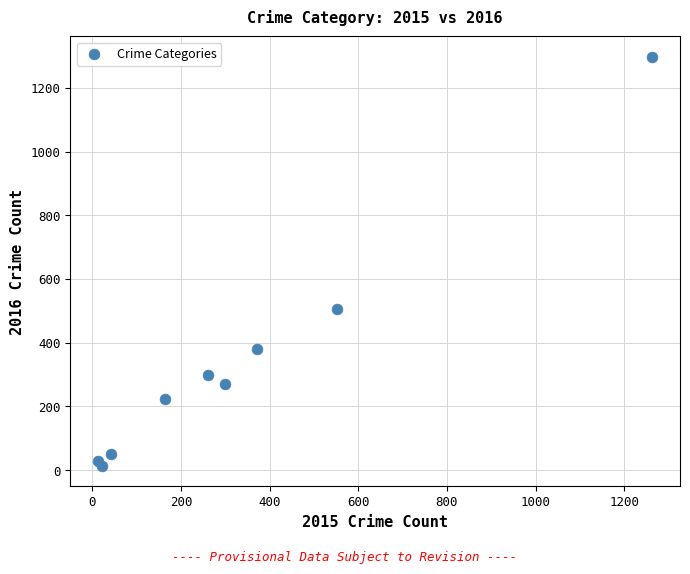

What Y value in the scatter plot is closest to 655?

505